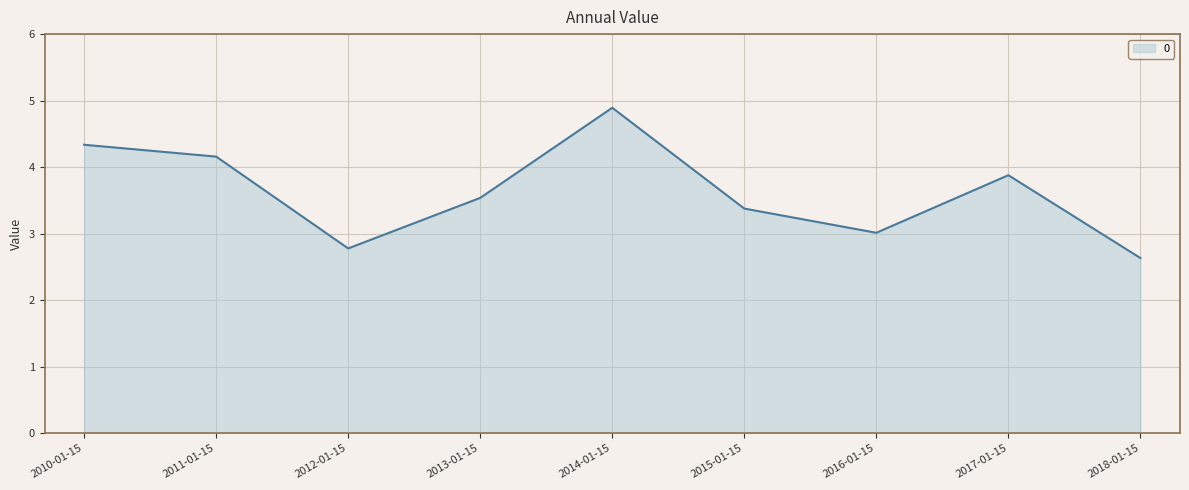

Rank the categories by value from highest to lowest.

2014-01-15, 2010-01-15, 2011-01-15, 2017-01-15, 2013-01-15, 2015-01-15, 2016-01-15, 2012-01-15, 2018-01-15